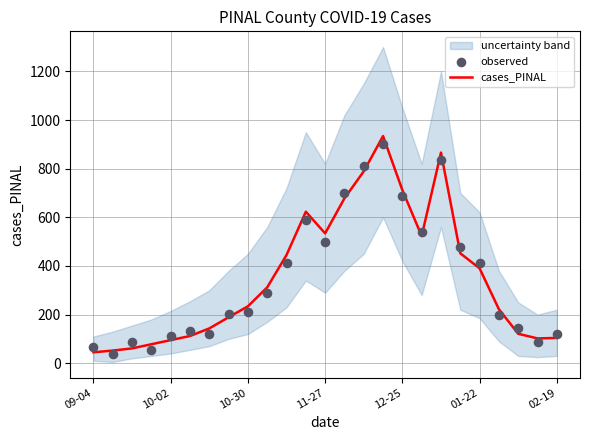

What is the total value across all series at 09-04?

112